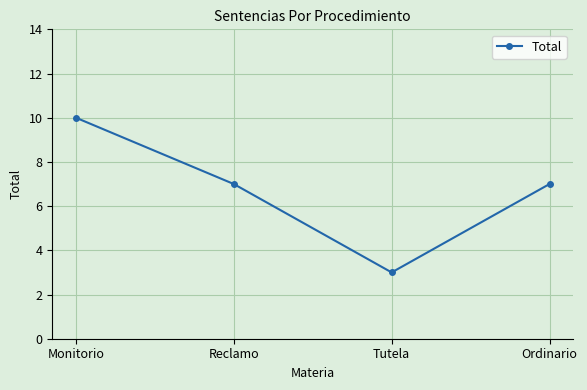

Does the chart display data point markers on the line(s)?

Yes